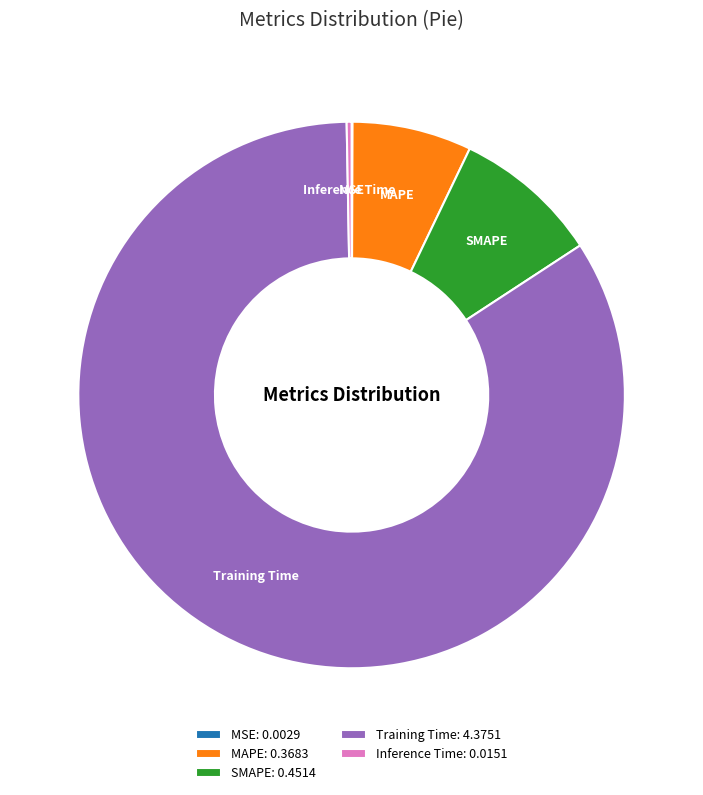

True or false: Inference Time accounts for 0% of the total.

True